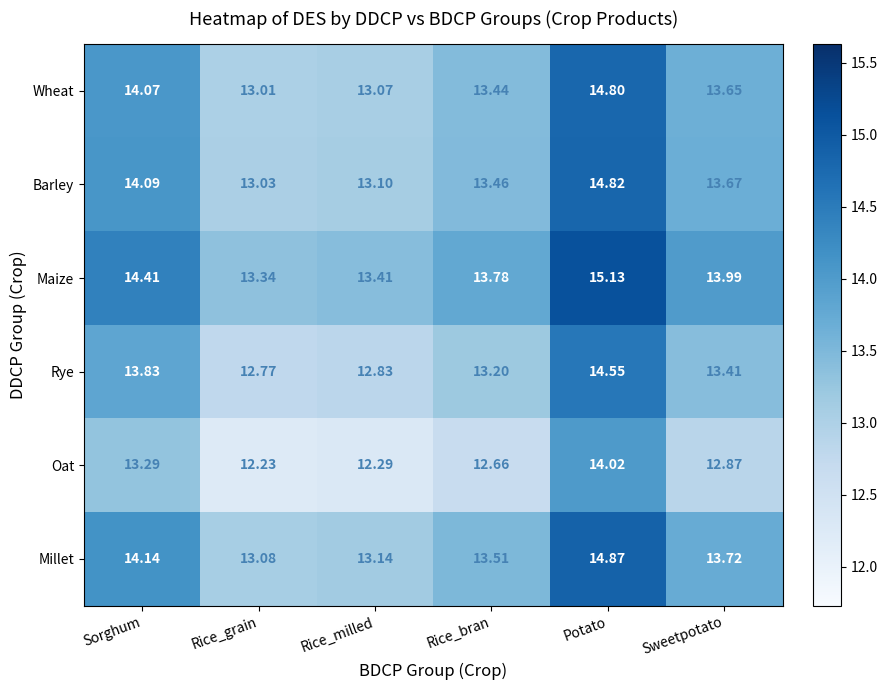

At which label is Oat closest to 13?

Sweetpotato